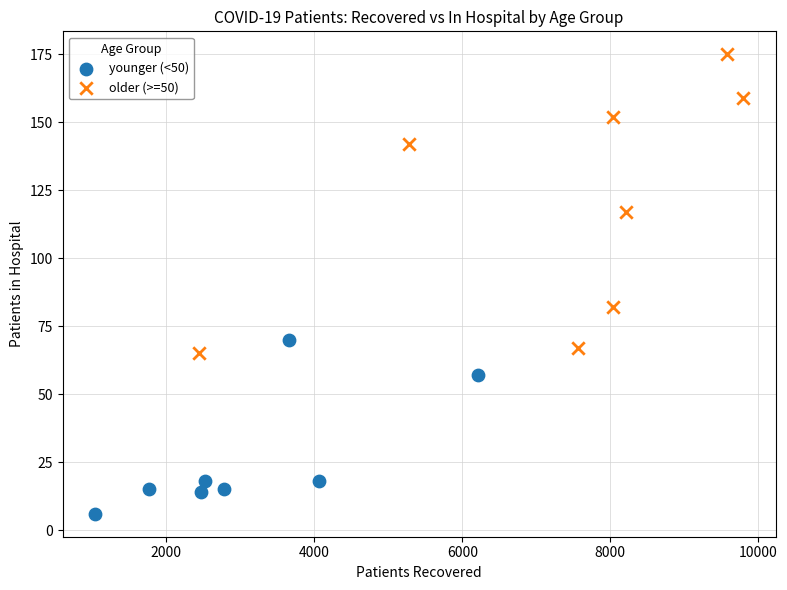

Which series reaches the minimum Y coordinate?

younger (<50)